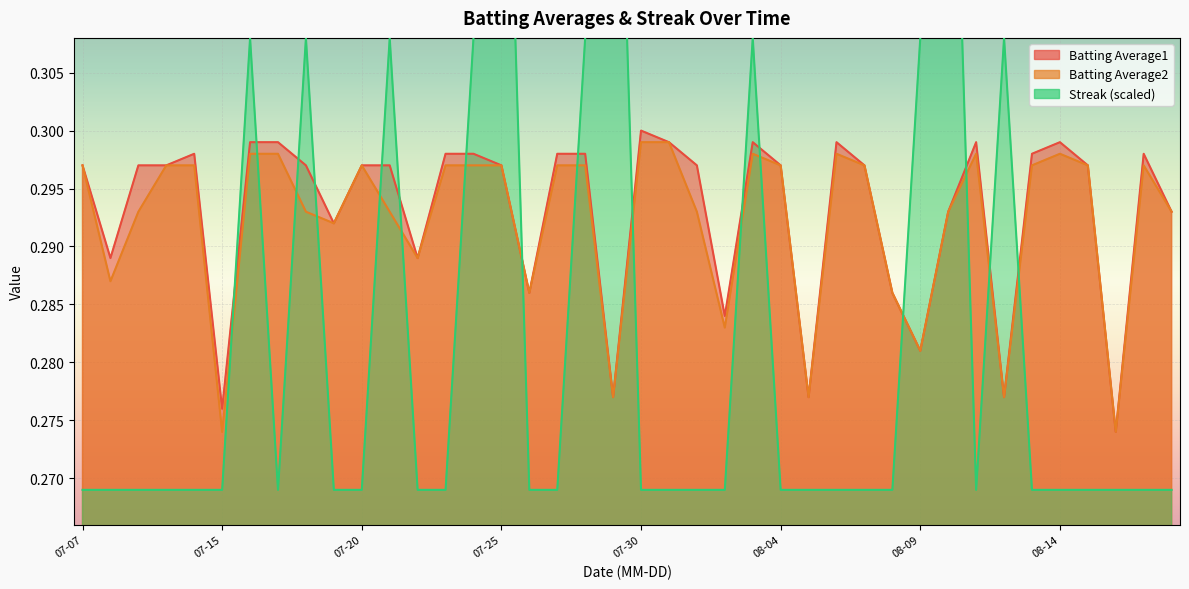

At which category does the chart reach its peak across all series?

07-25